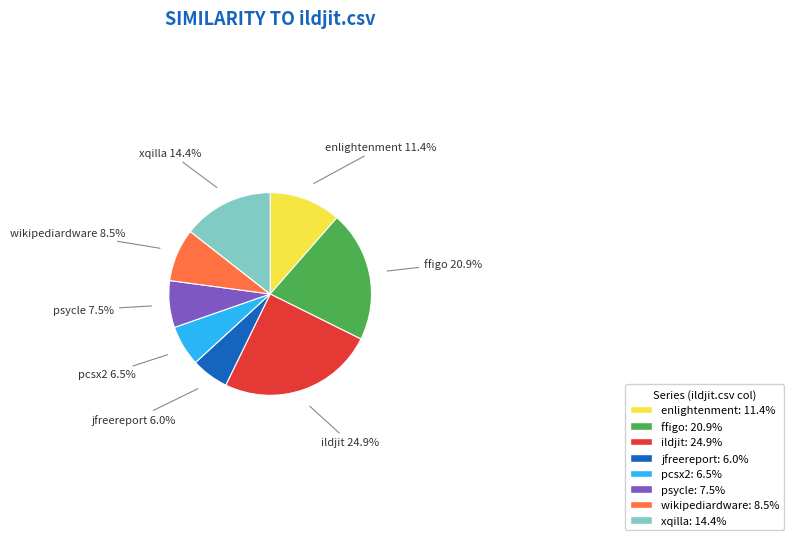

Does any single category account for the majority?

No